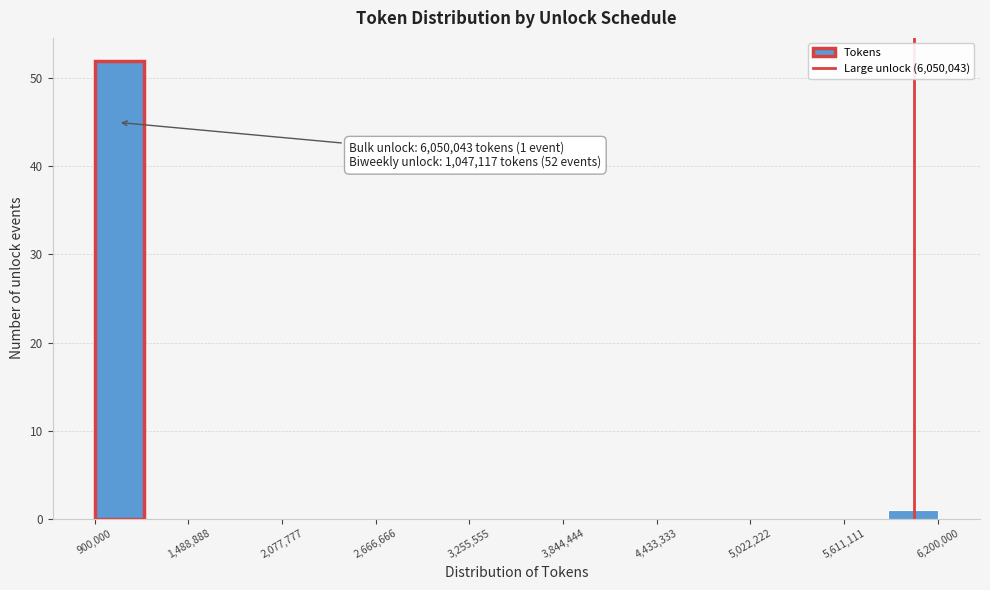

Read against the x-axis, roughly where is the centre of the tallest bar?

1100000